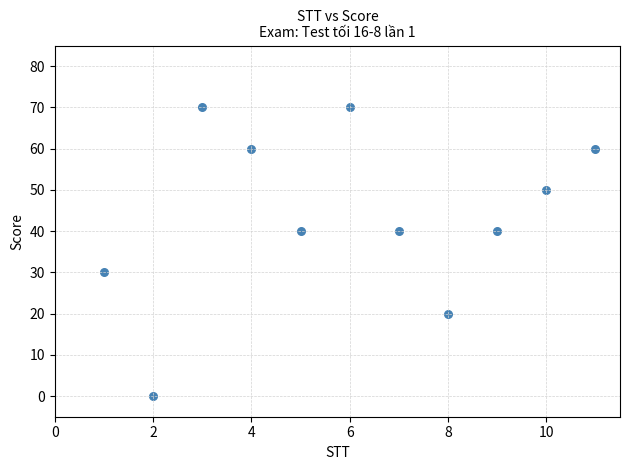

What is the range of Y values (max minus min)?

70